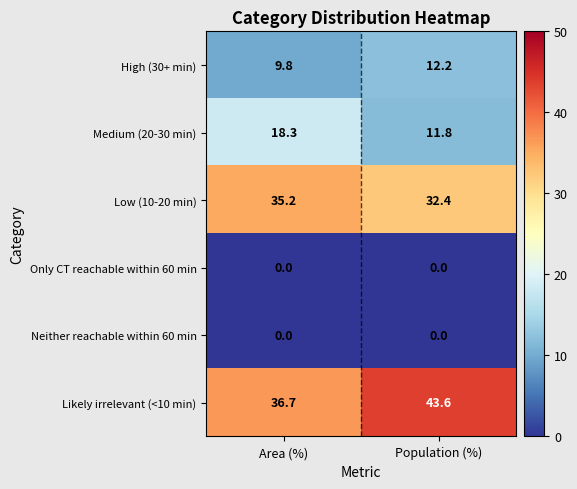

Which series has the largest total across all categories?

Likely irrelevant (<10 min)